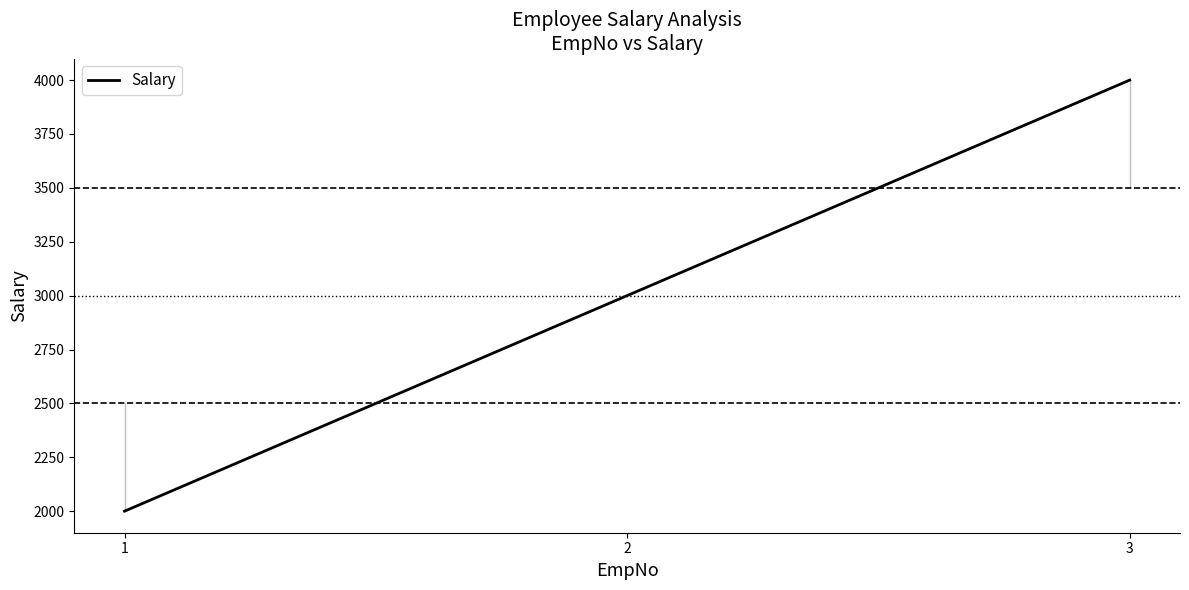

Count the number of data series in this chart.

1